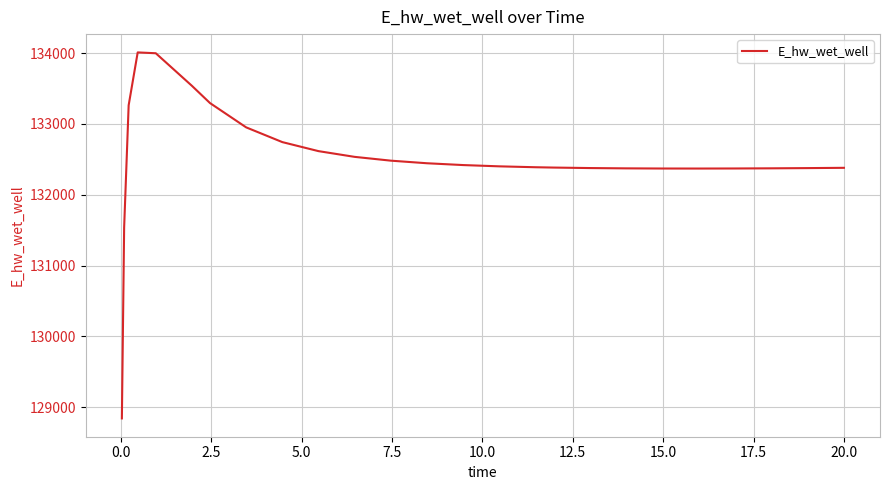

What is the difference between the maximum and minimum values?

5170.2